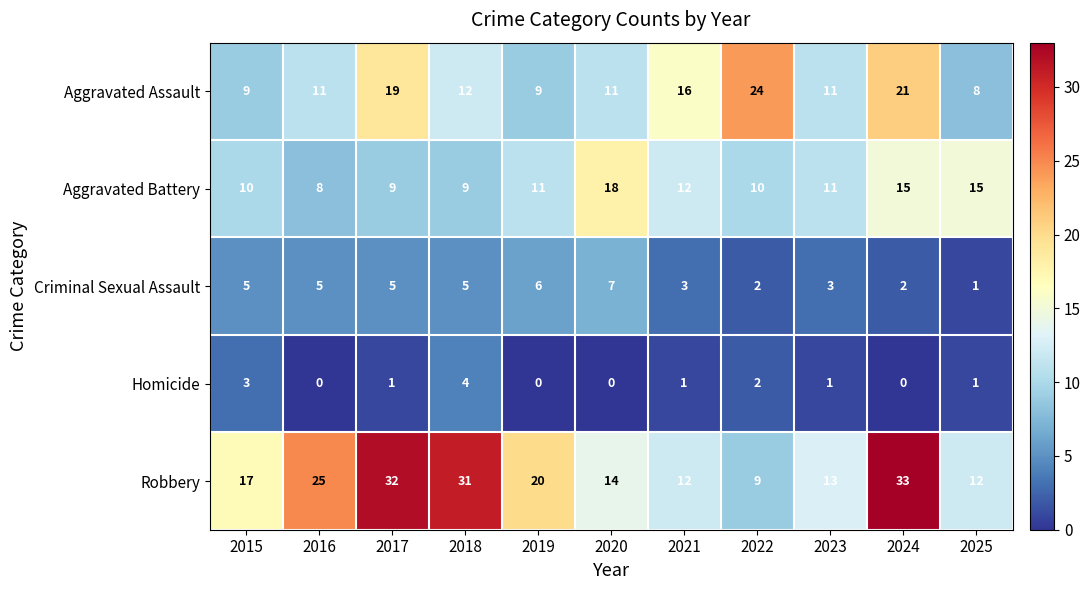

True or false: Aggravated Assault has a value of 24 at 2022.

True